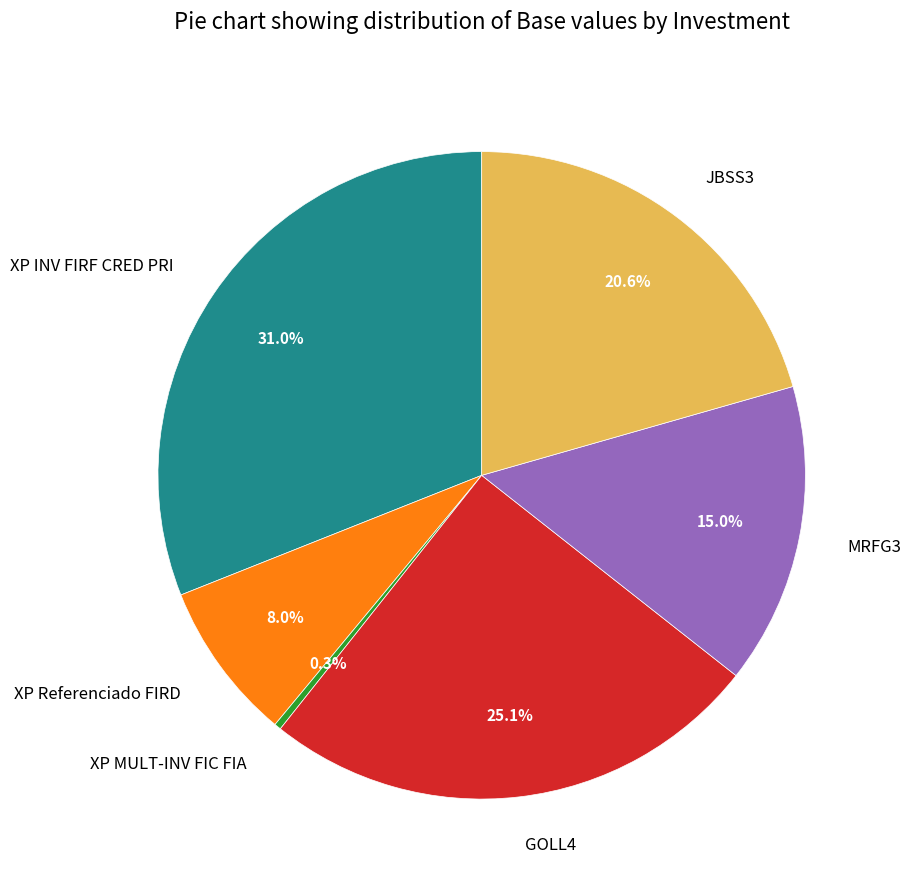

What is the total percentage of JBSS3 and XP INV FIRF CRED PRI?

51.6%